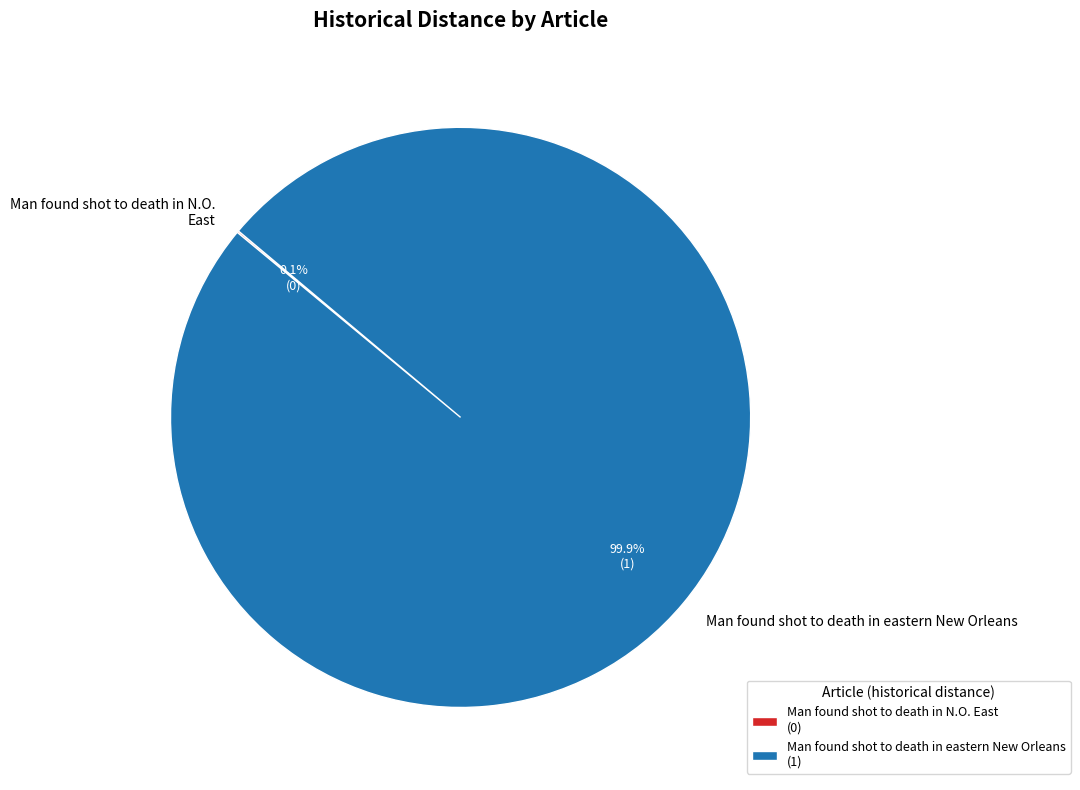

To the nearest percent, what percentage of the pie is Man found shot to death in eastern New Orleans?

100%